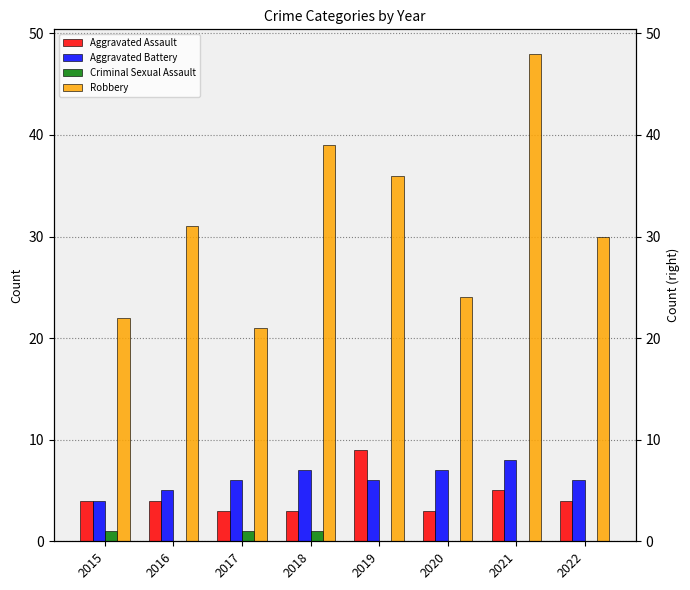

Where does the Aggravated Battery series first go above 6?

2018